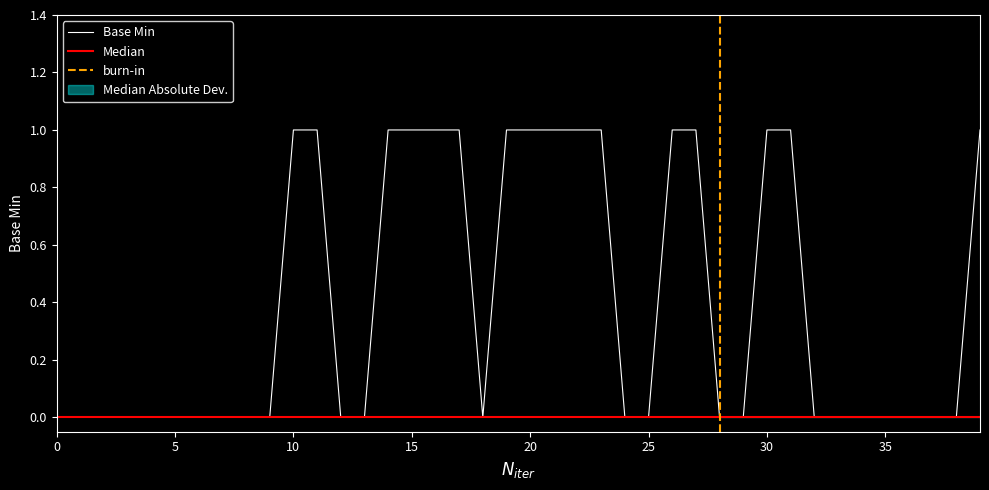

List the labels in order of value, largest first.

1, 1, 1, 1, 1, 1, 1, 1, 1, 1, 1, 1, 1, 1, 1, 1, 0, 0, 0, 0, 0, 0, 0, 0, 0, 0, 0, 0, 0, 0, 0, 0, 0, 0, 0, 0, 0, 0, 0, 0